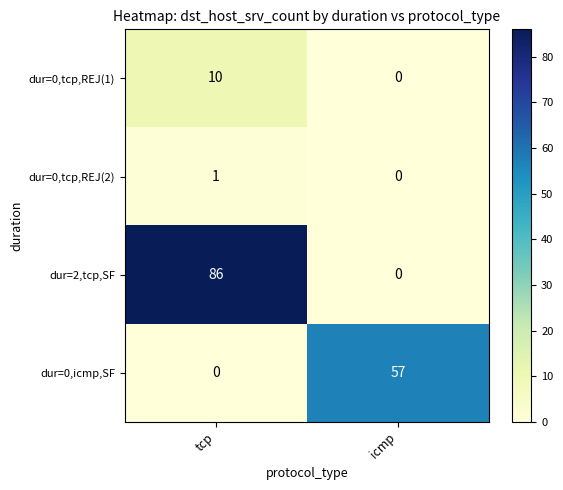

How many distinct data groups are displayed?

4